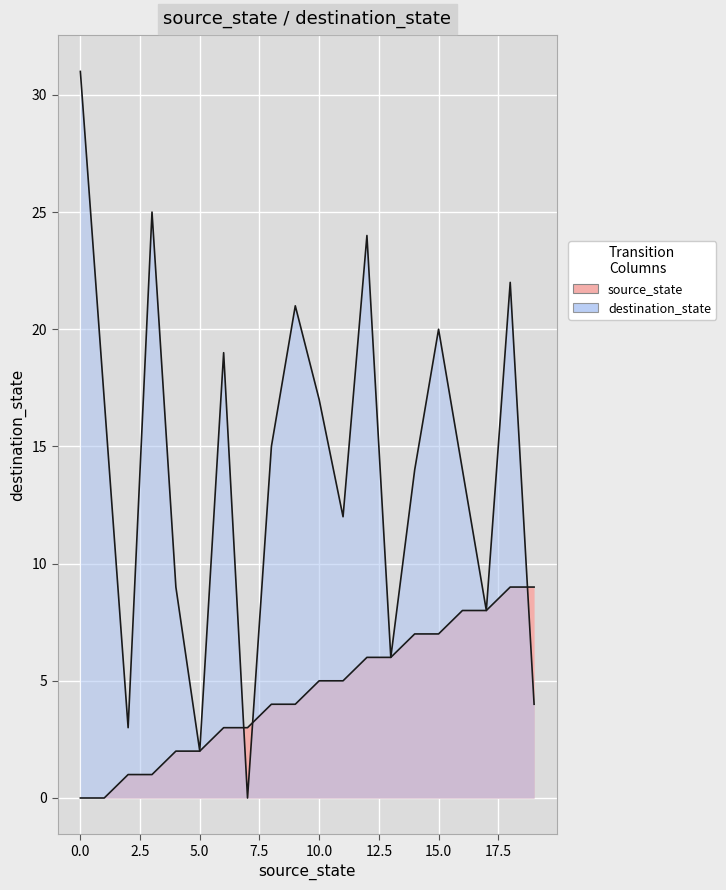

What is the highest value of the destination_state series?

31